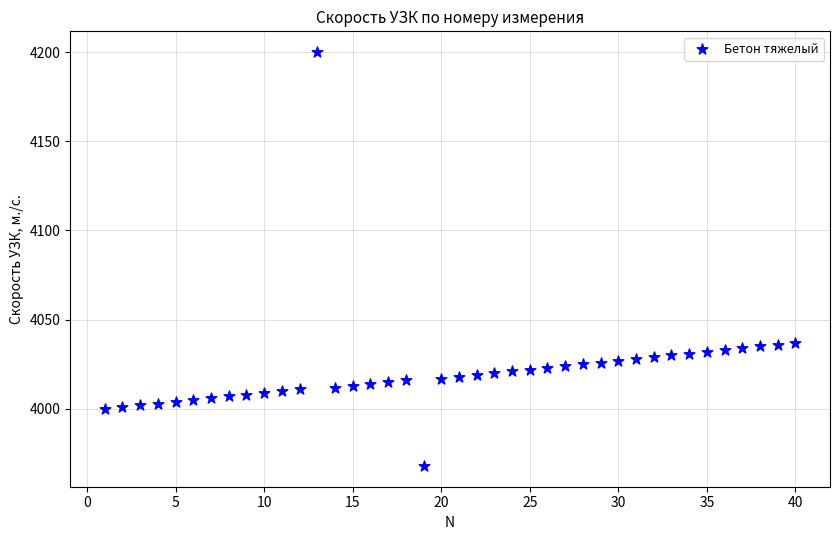

What is the range of Y values (max minus min)?

232